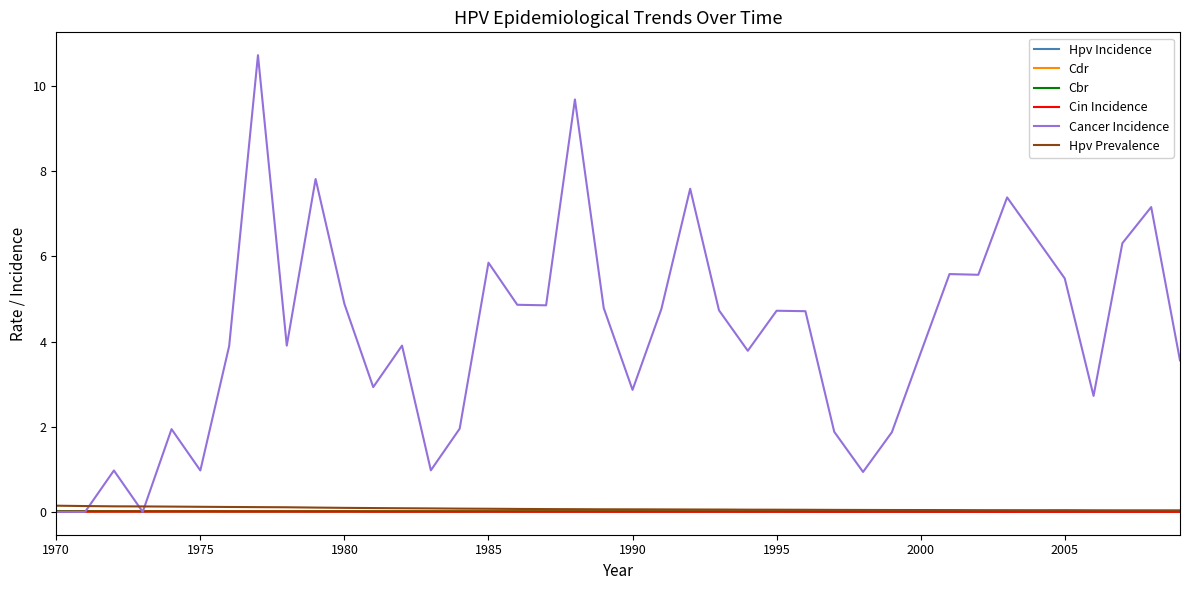

Which series has the widest spread of values?

Cancer Incidence